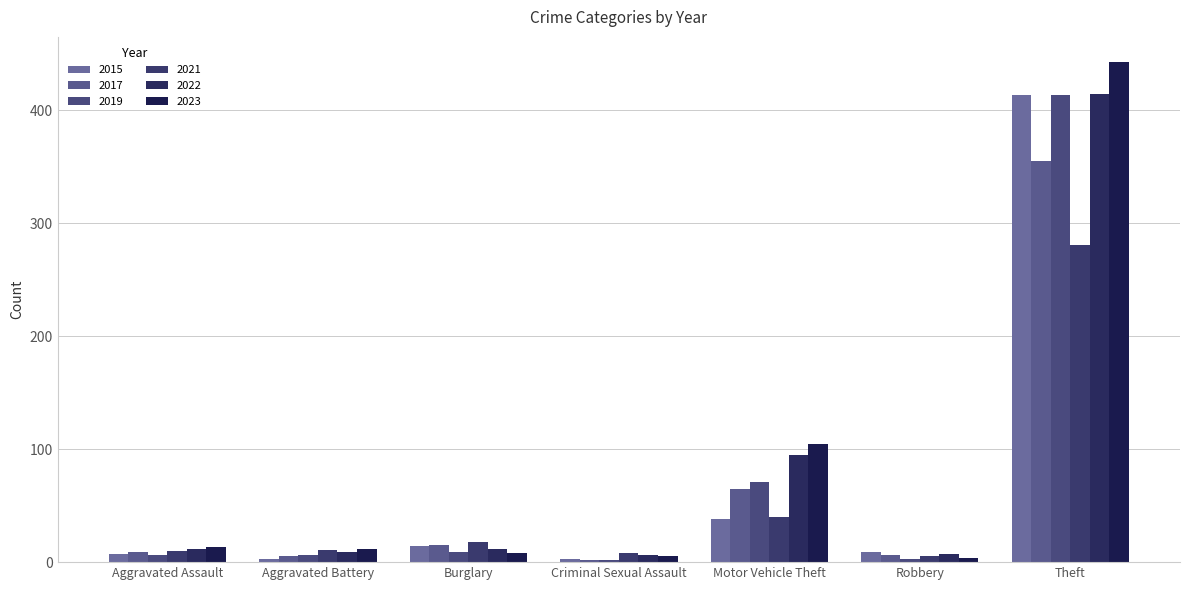

What is the average value of the 2017 series?

65